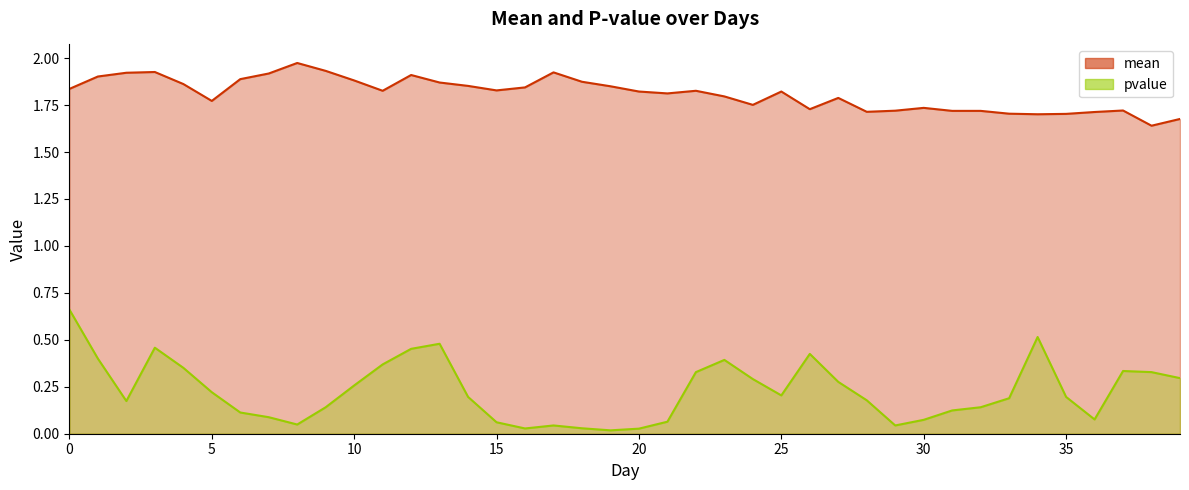

In mean, how many points are lower than both neighbors (excluding endpoints)?

9